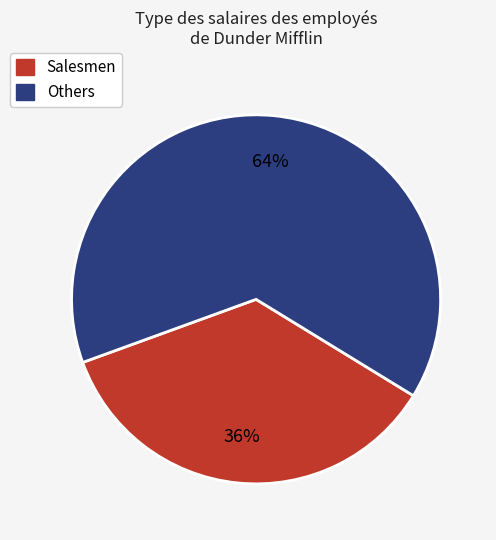

Does any single category account for the majority?

Yes